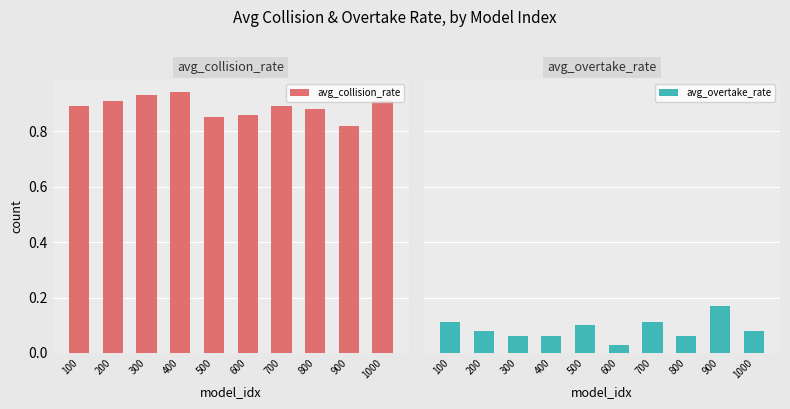

What are all the series names shown in the legend?

avg_collision_rate, avg_overtake_rate